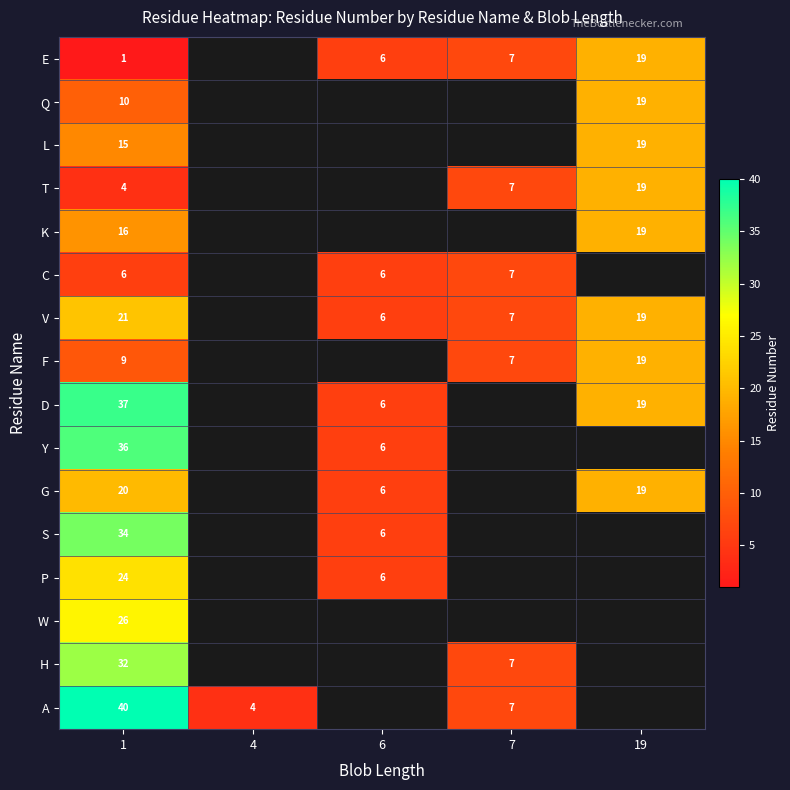

At 1, list the series in order from smallest to largest.

E, T, C, F, Q, L, K, G, V, P, W, H, S, Y, D, A